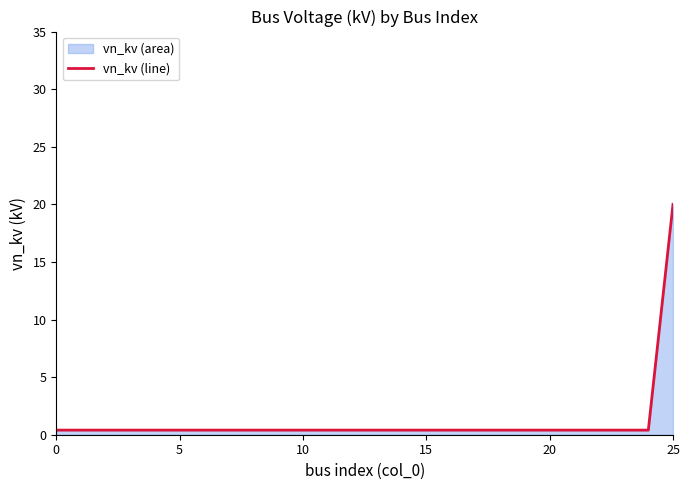

True or false: the data has more than 1 interior local peaks.

False